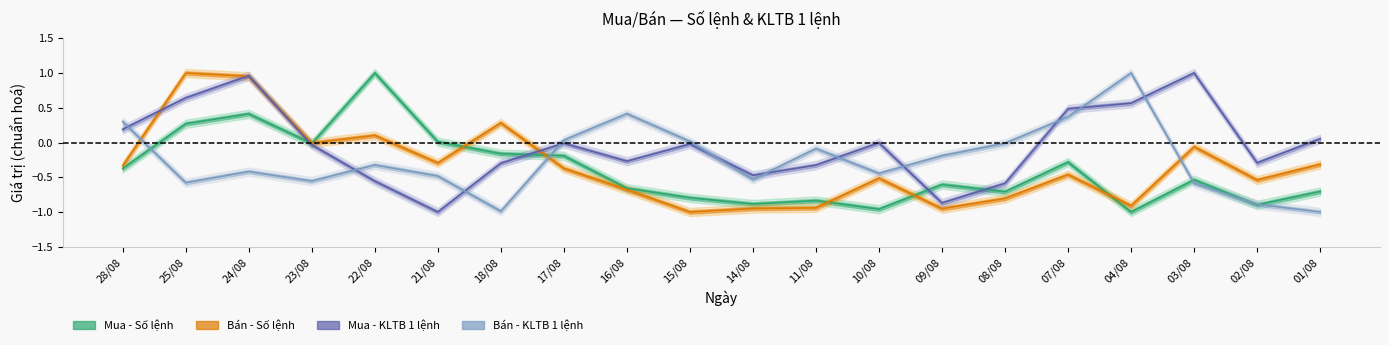

How many positive values does the Bán - Số lệnh series have?

4